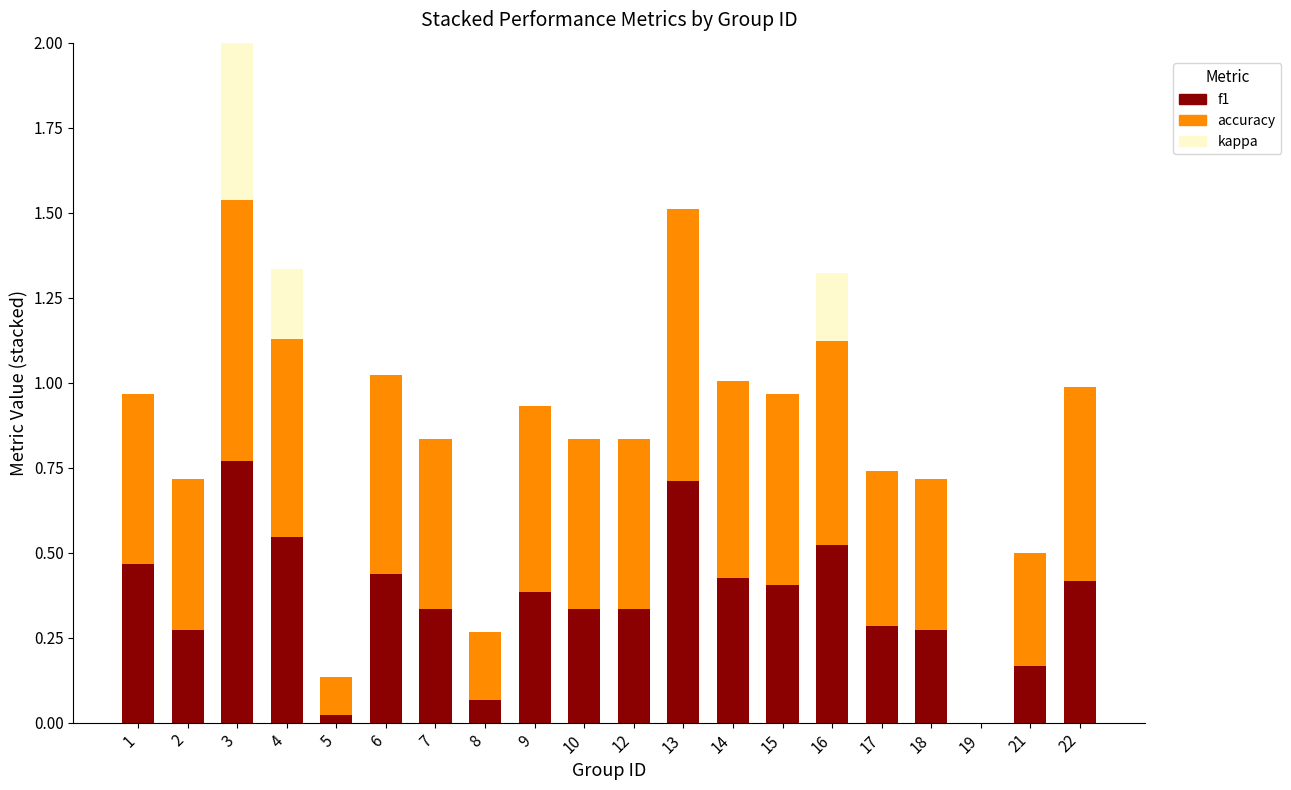

What is the difference between the maximum and minimum values in the f1 series?

0.8